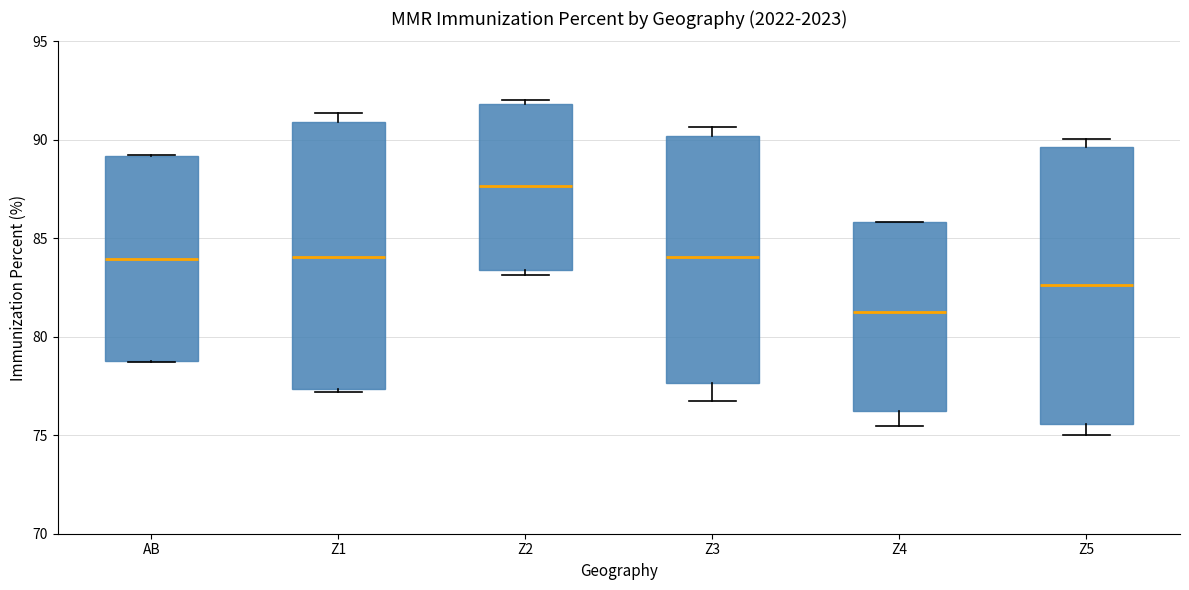

Which box has the lowest median line?

Z4